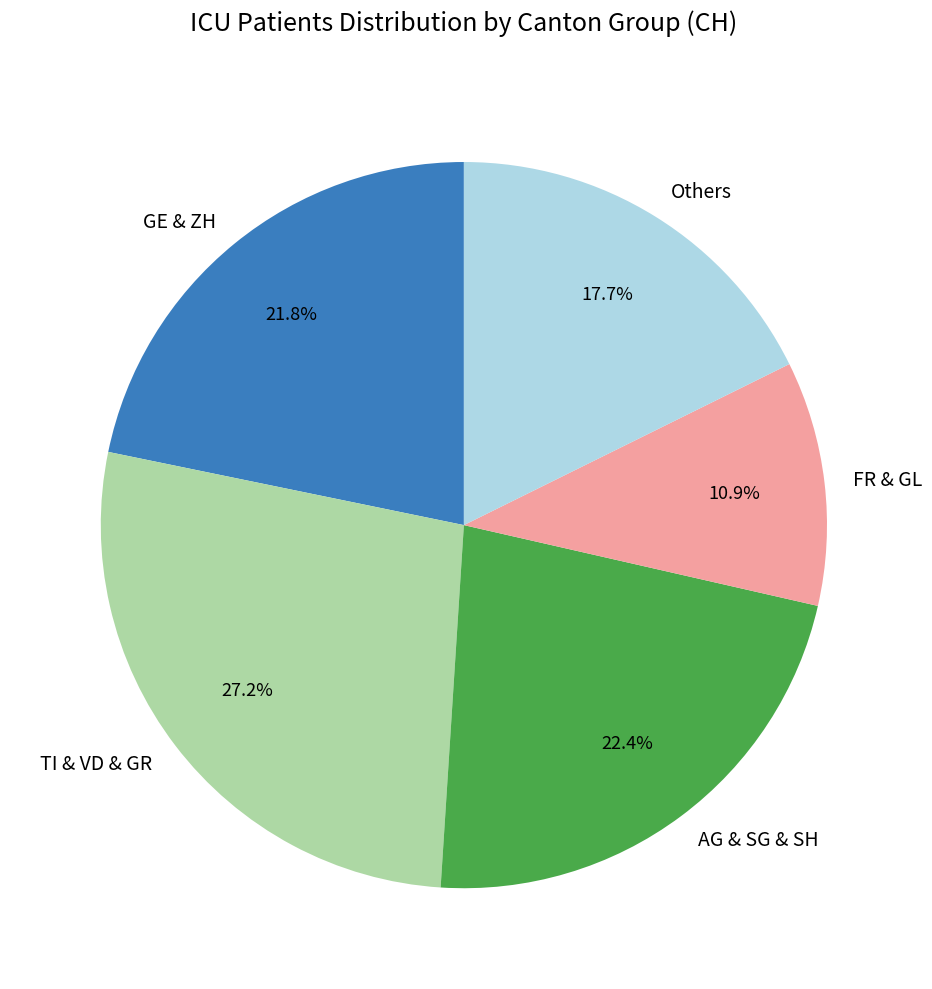

Which slice is the smallest?

FR & GL